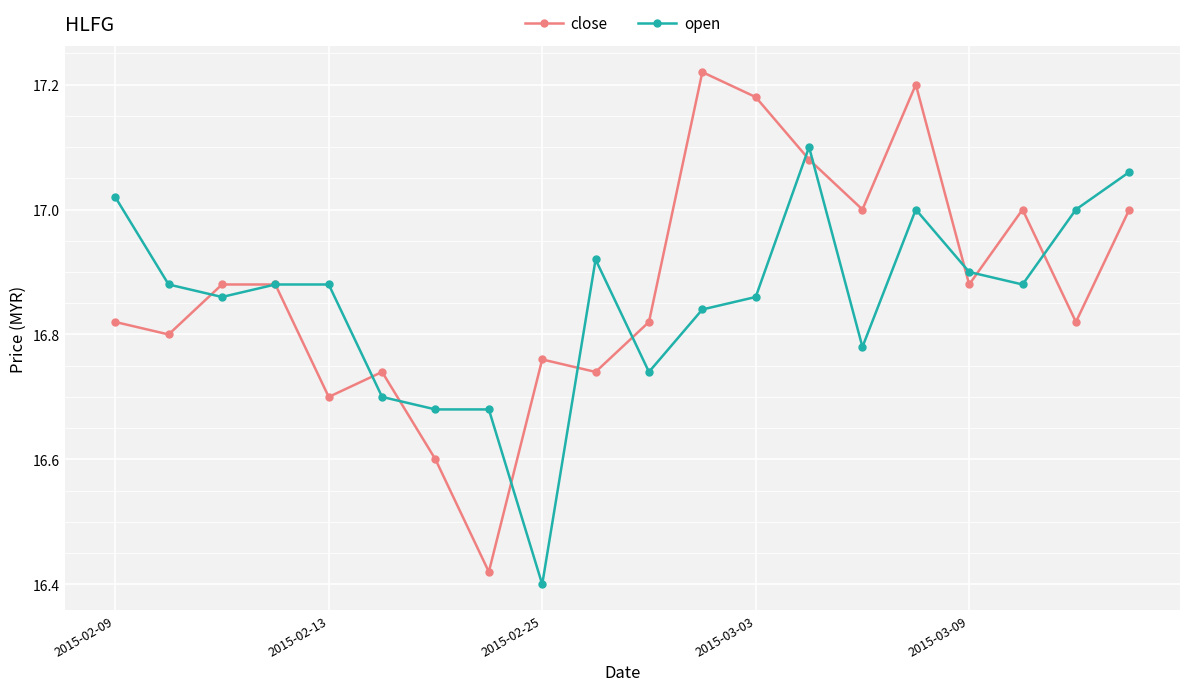

Rank the series by their maximum value, from lowest to highest.

open, close